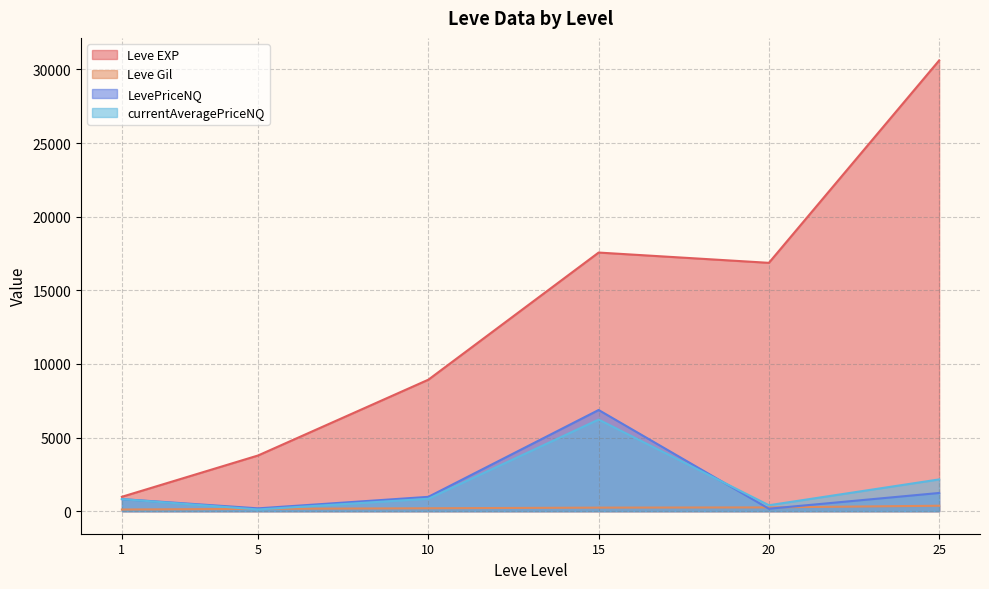

List the series in order of their peak value, lowest first.

Leve Gil, currentAveragePriceNQ, LevePriceNQ, Leve EXP